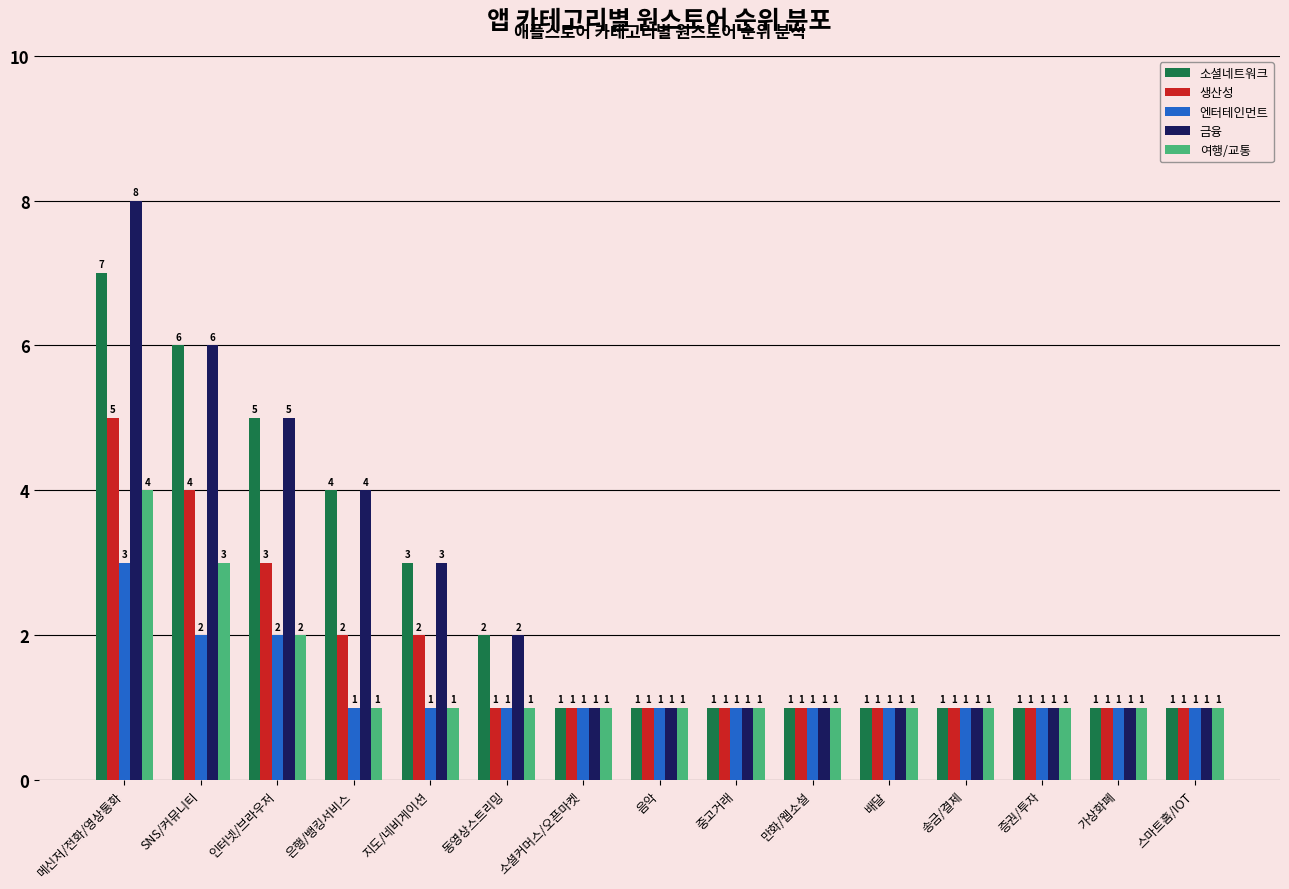

How many series are shown in this chart?

5